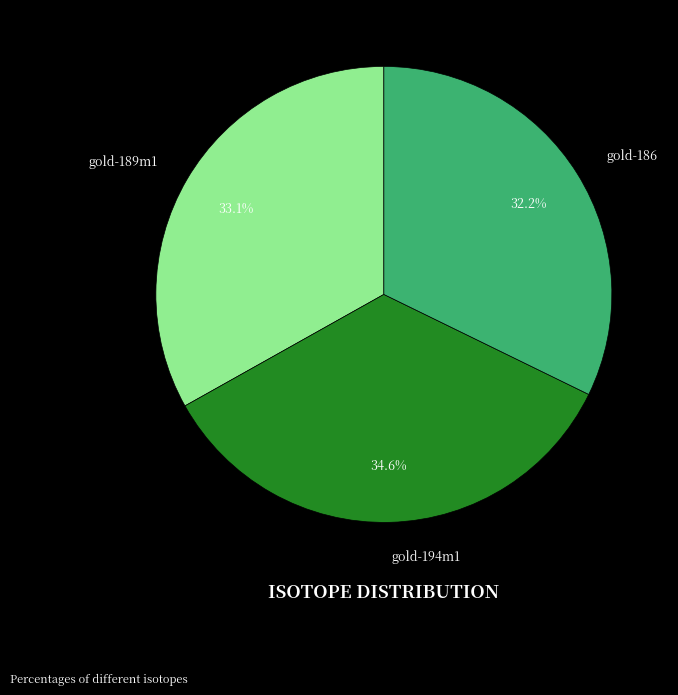

Which category has the biggest portion of the pie?

gold-194m1